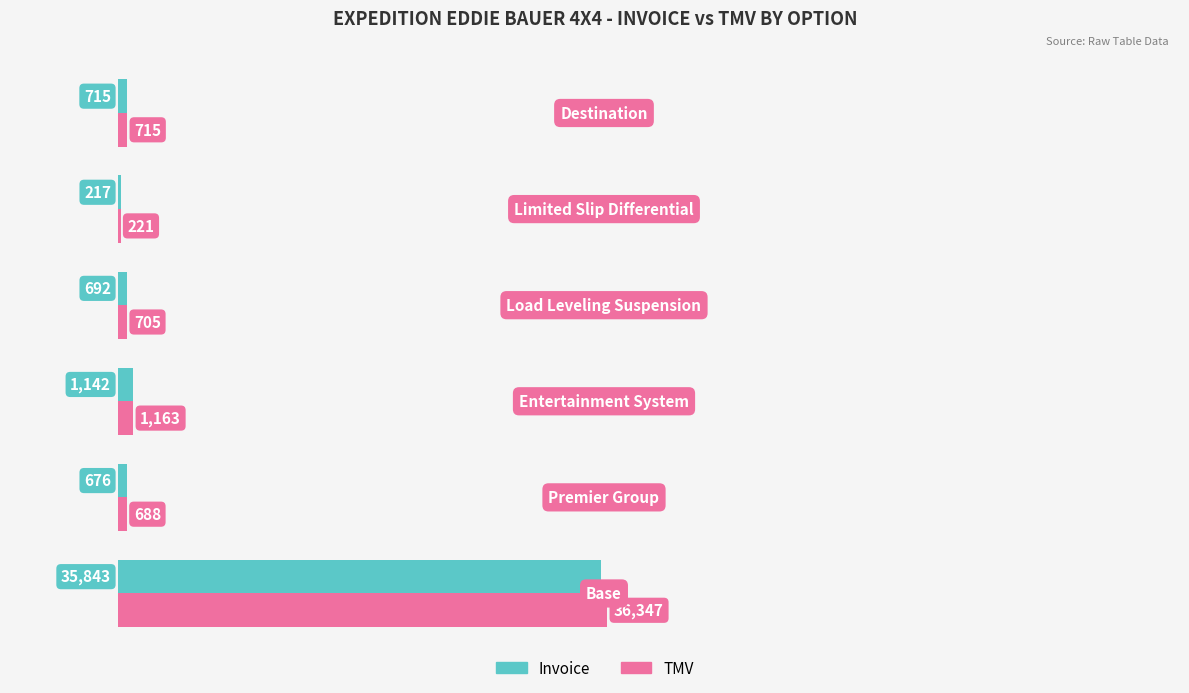

What is the highest value of the Invoice series?

35843